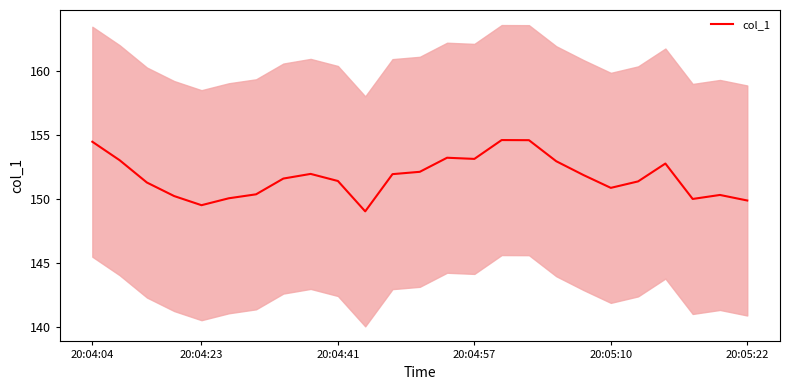

What is the smallest value displayed?

149.0